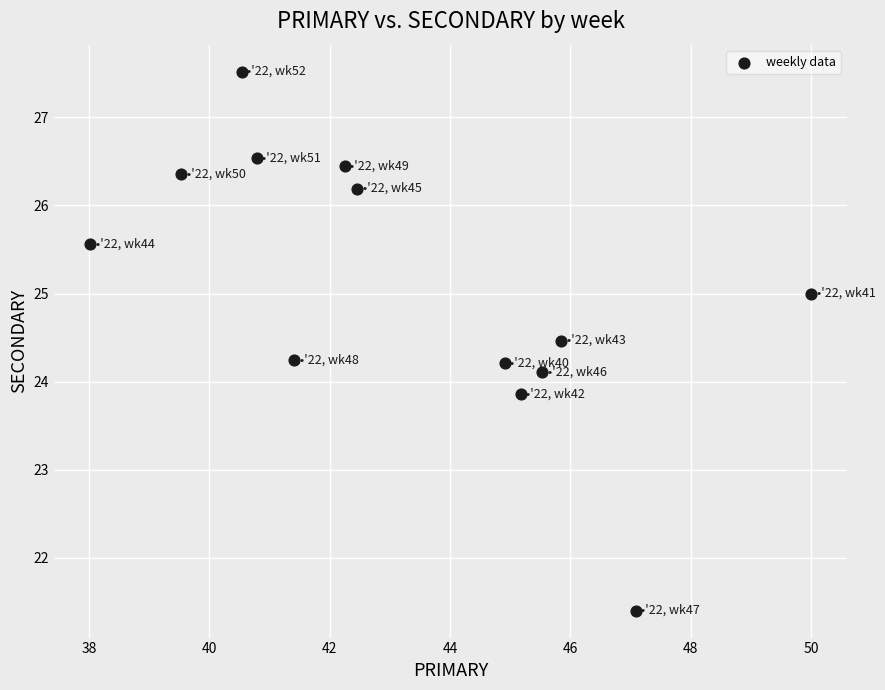

What is the range of X values (max minus min)?

12.0